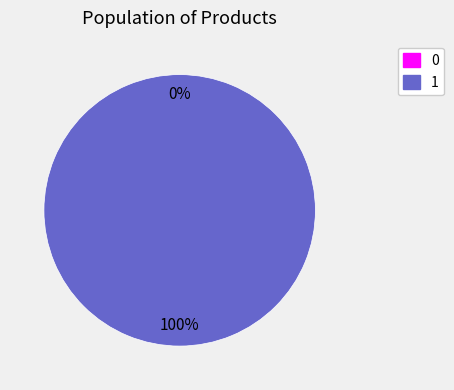

To the nearest percent, what is the combined percentage of 1 and 0?

100%